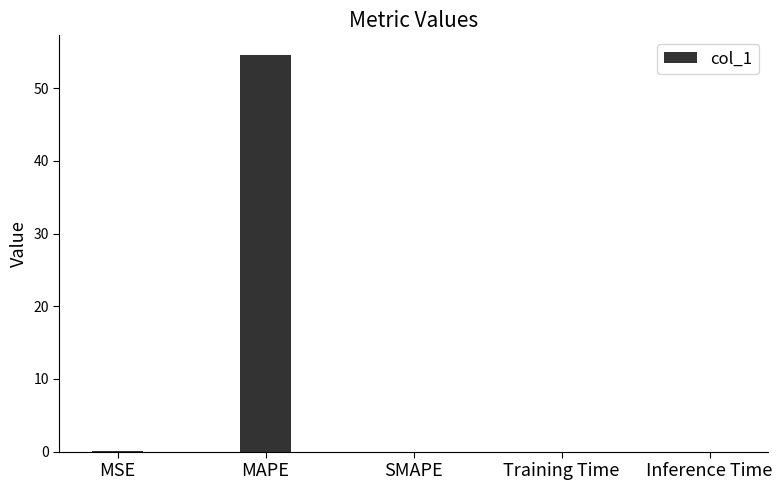

Between Inference Time and MAPE, which is larger?

MAPE